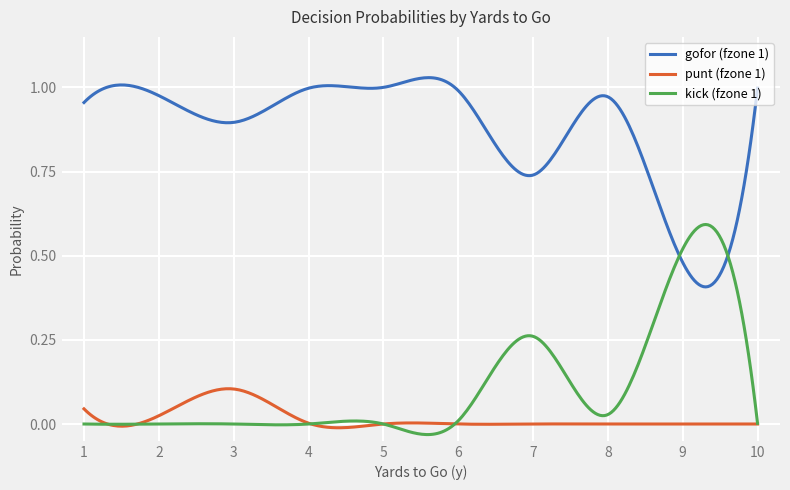

True or false: gofor (fzone 1) and punt (fzone 1) intersect in this chart.

False